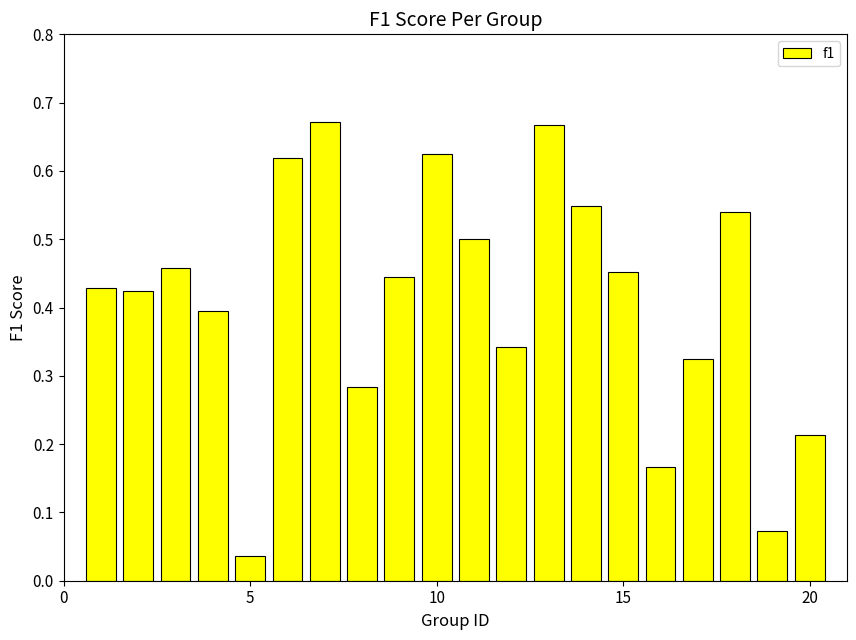

What is the sum of all values?

8.2